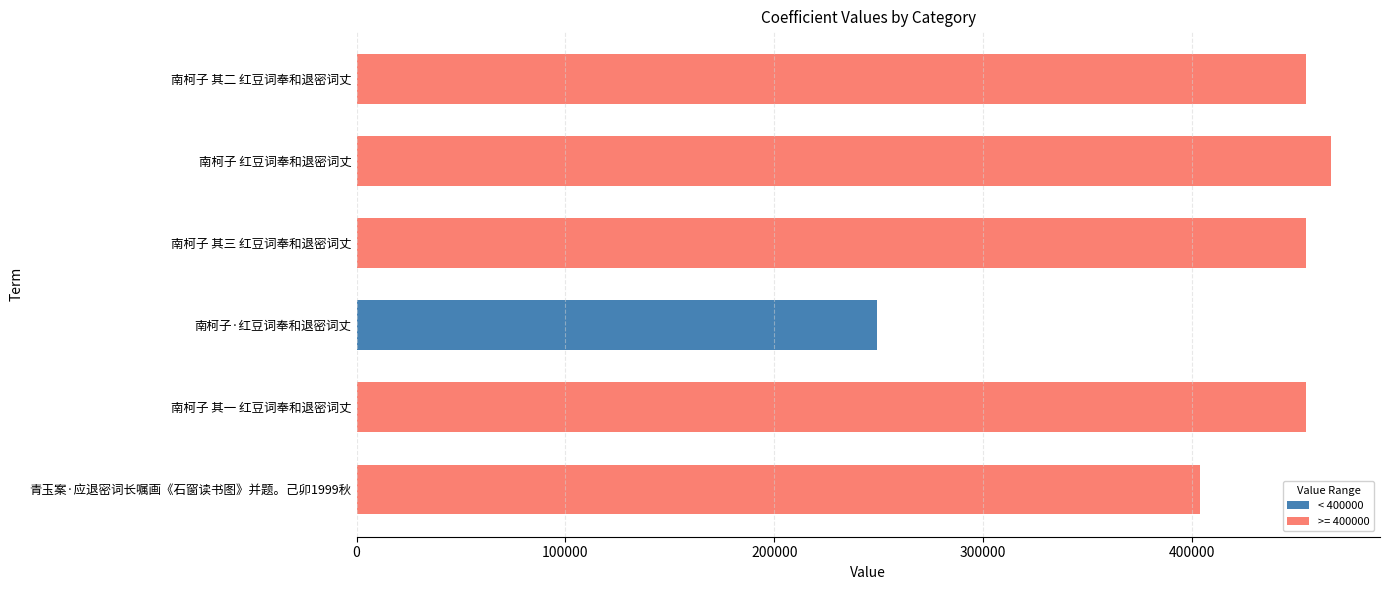

What is the minimum value shown in the chart?

249329